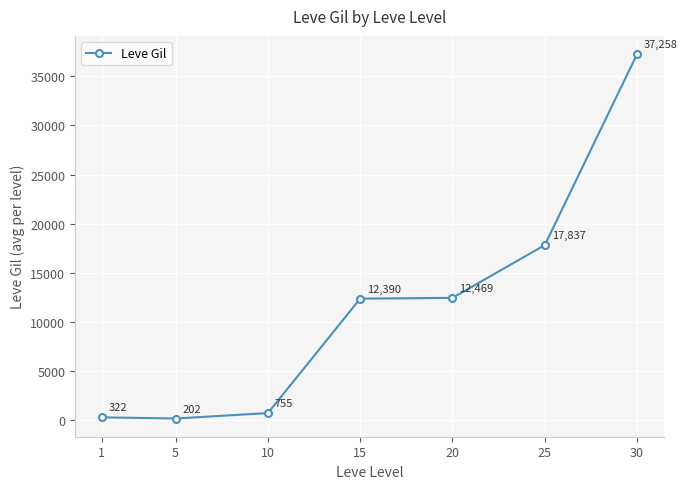

What is the difference between the maximum and second lowest values?

36936